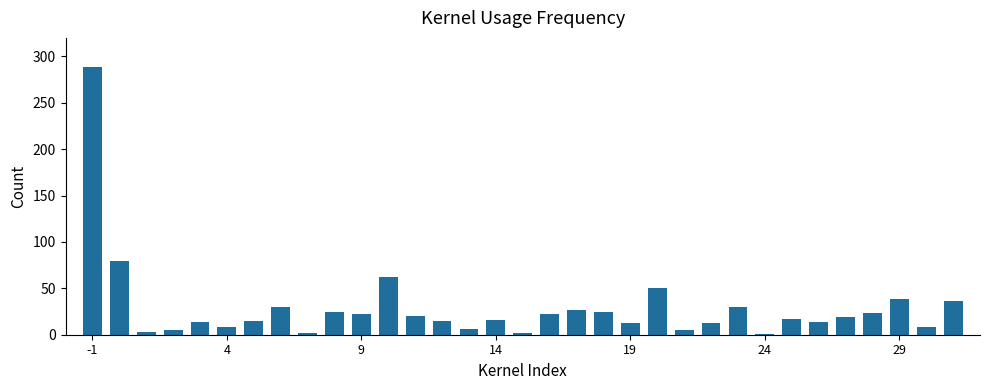

What is the difference between the maximum and second lowest values?

287